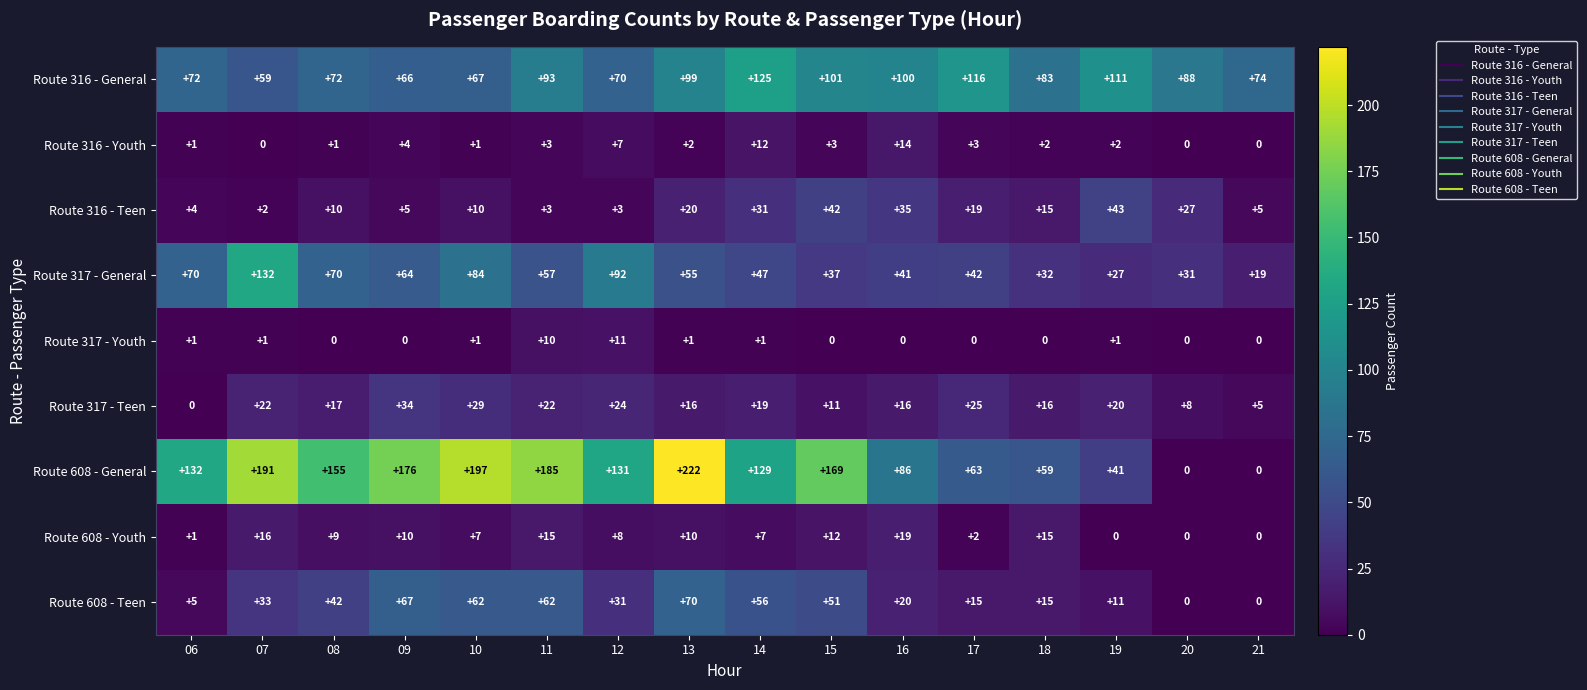

The value of Route 316 - General at 09 is 98. True or false?

False